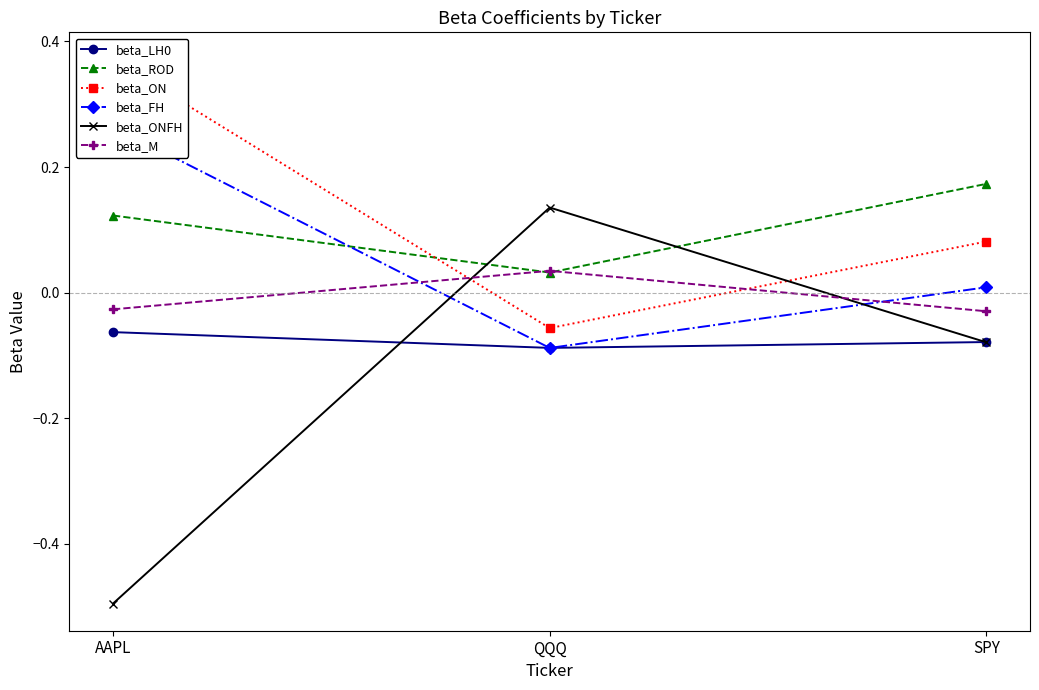

Reading right to left, list all the values displayed in this chart.

beta_LH0: -0.1	-0.1	-0.1
beta_ROD: 0.2	0.0	0.1
beta_ON: 0.1	-0.1	0.4
beta_FH: 0.0	-0.1	0.3
beta_ONFH: -0.1	0.1	-0.5
beta_M: -0.0	0.0	-0.0